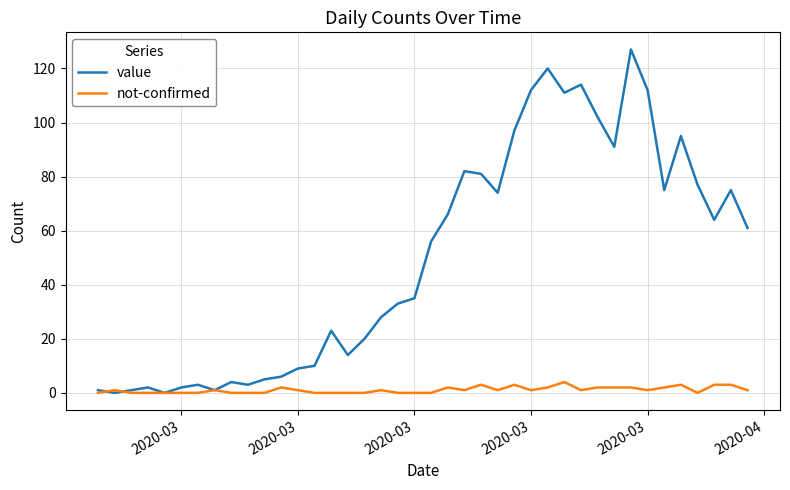

List the series in order of their overall mean, lowest first.

not-confirmed, value